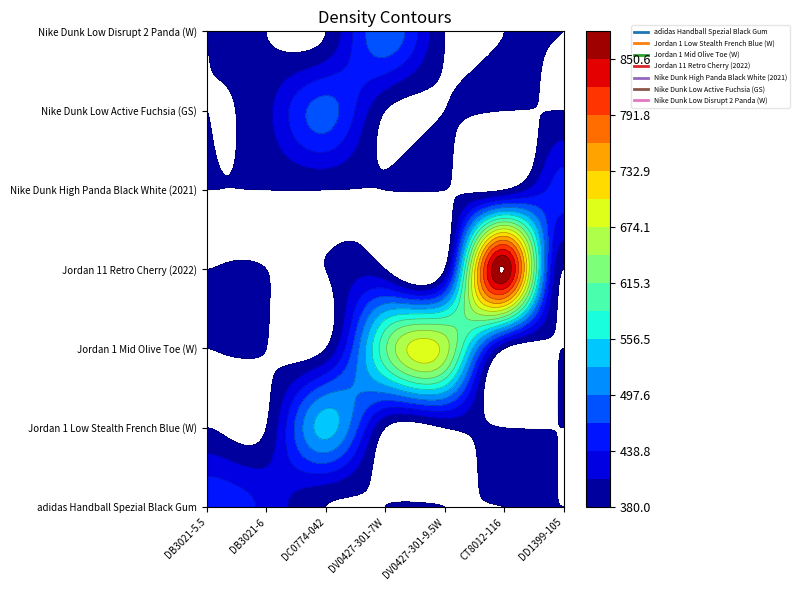

Which series has the largest range (max minus min)?

Jordan 11 Retro Cherry (2022)